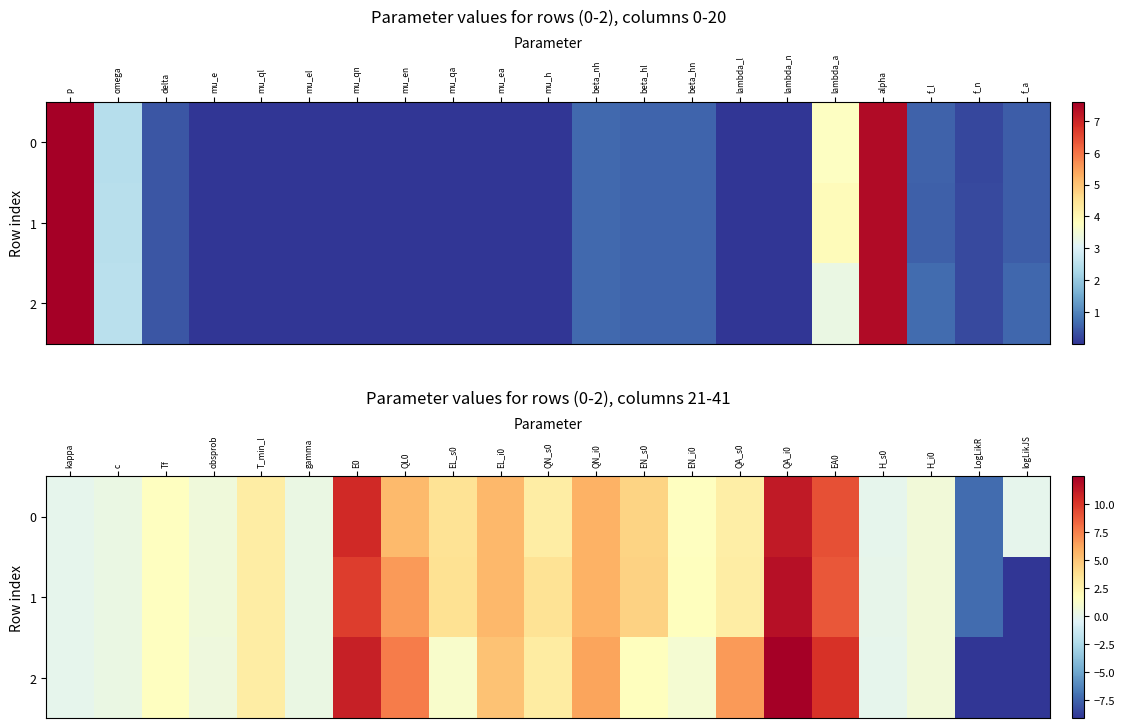

Where is 1 nearest to the value 1?

H_i0